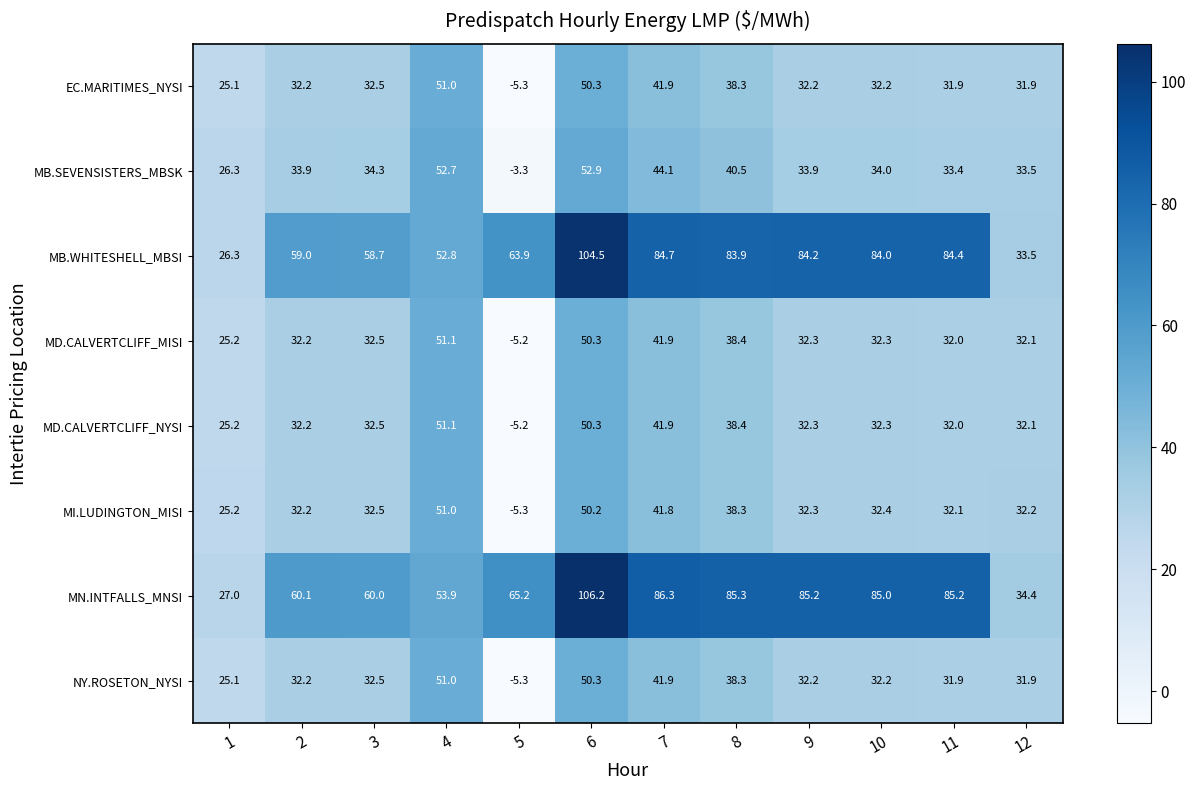

At how many categories does at least one series exceed 94?

1